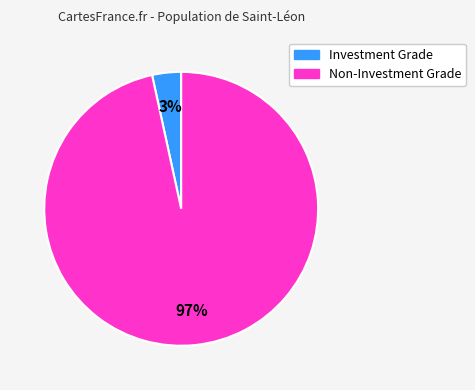

To the nearest percent, what is the average slice percentage?

50%